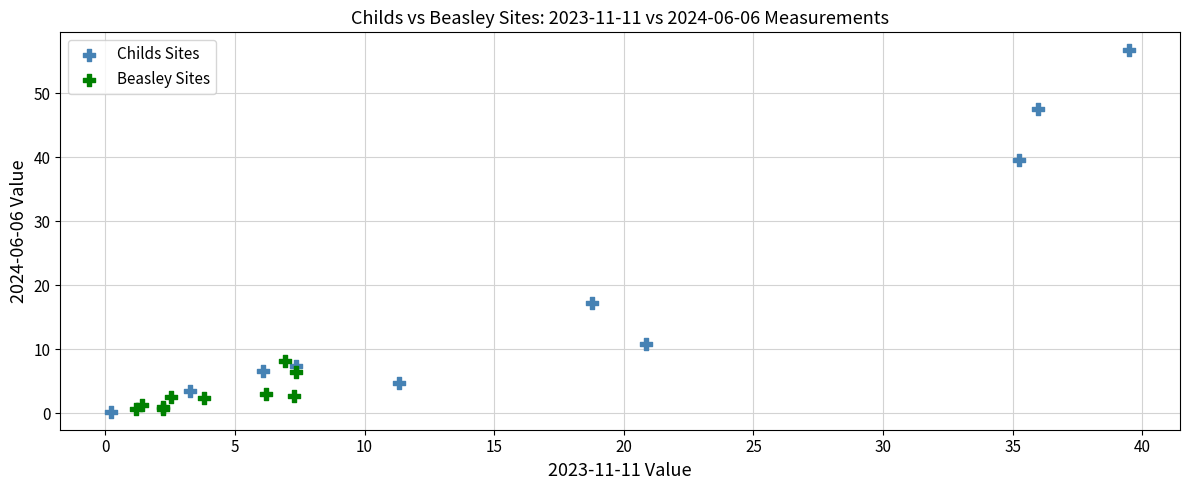

Which series reaches the maximum Y coordinate?

Childs Sites